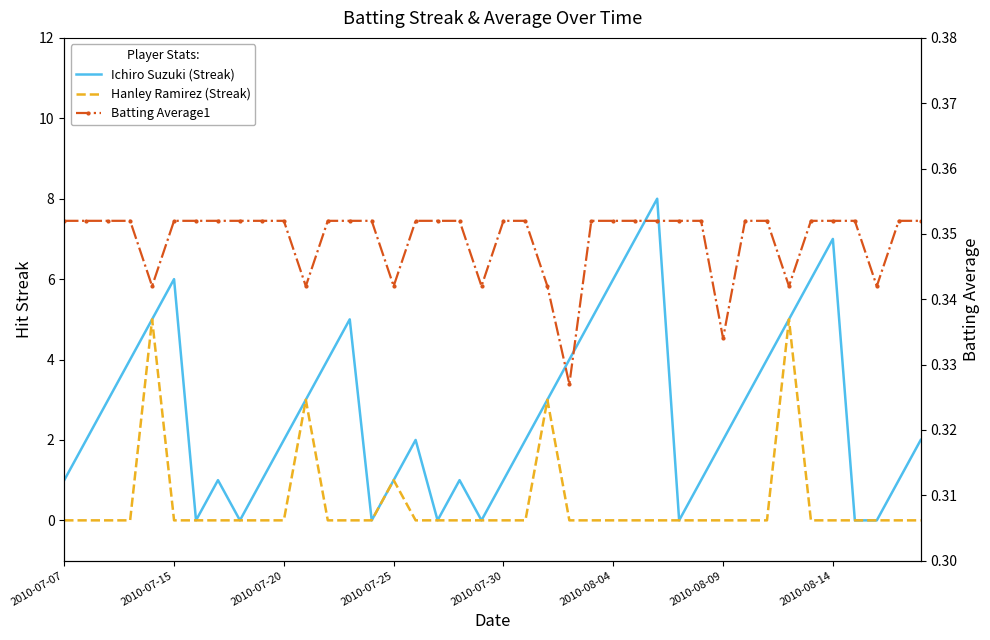

What is the value of the Ichiro Suzuki (Streak) point at the 4th from the left?

4.0